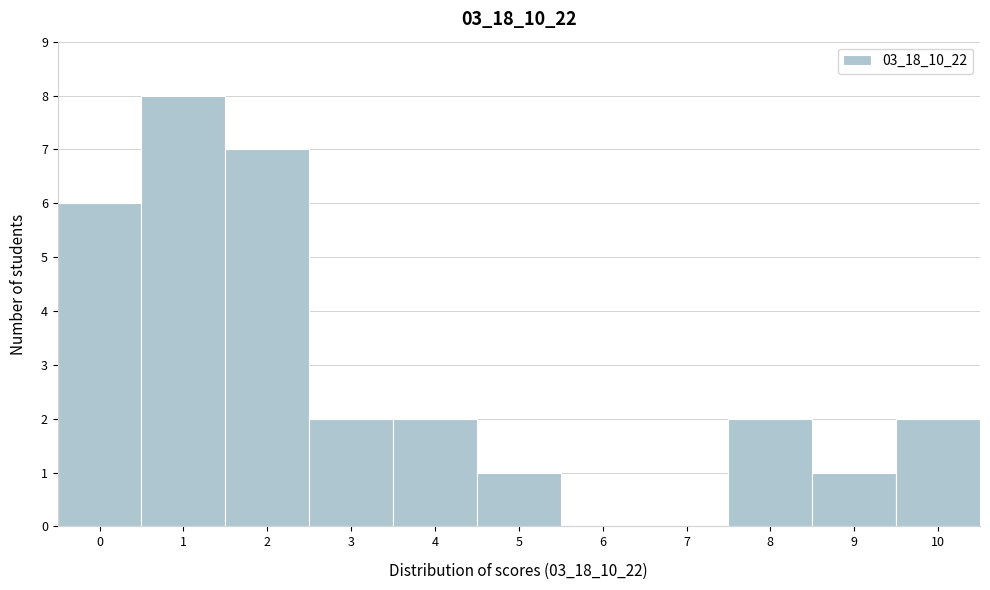

What is the height of the bar covering 3.5 to 4.5 on the x-axis? The values are not printed on the chart, so give them approximately, as read against the axis.

2